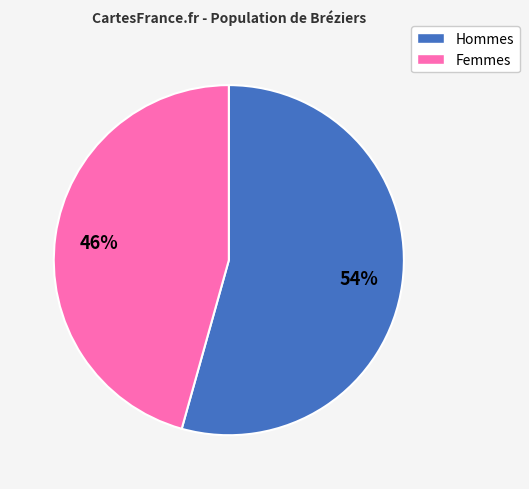

To the nearest percent, what is the average slice percentage?

50%